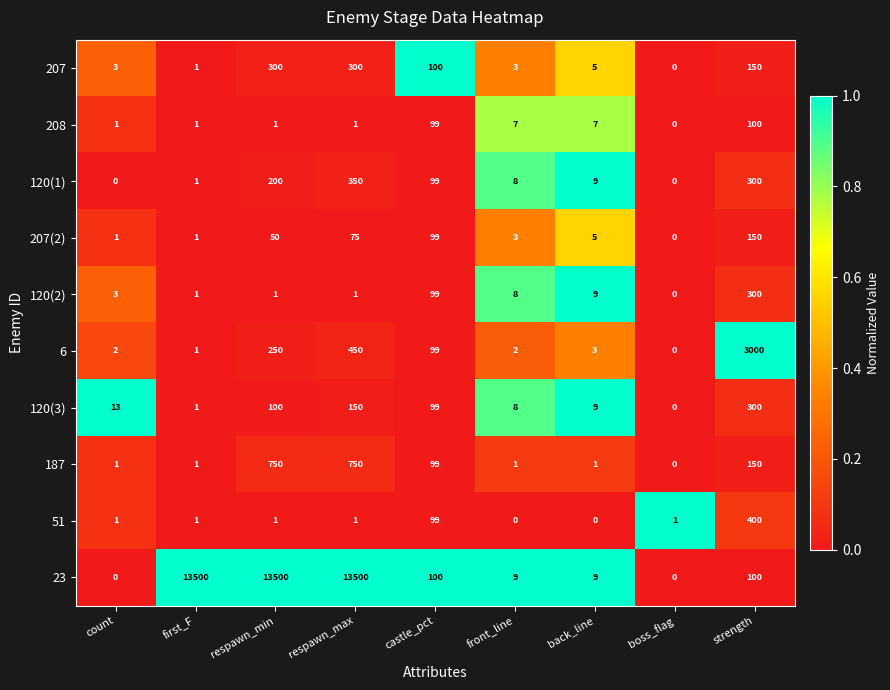

Which category has the lowest value in the 6 series?

boss_flag